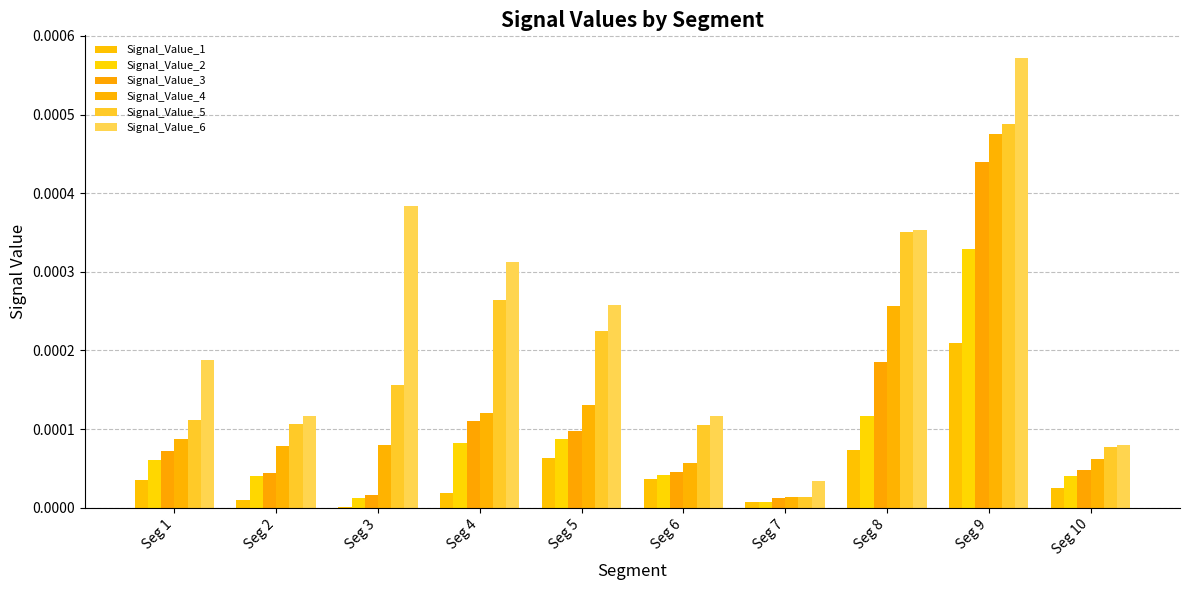

What are all the series names shown in the legend?

Signal_Value_1, Signal_Value_2, Signal_Value_3, Signal_Value_4, Signal_Value_5, Signal_Value_6